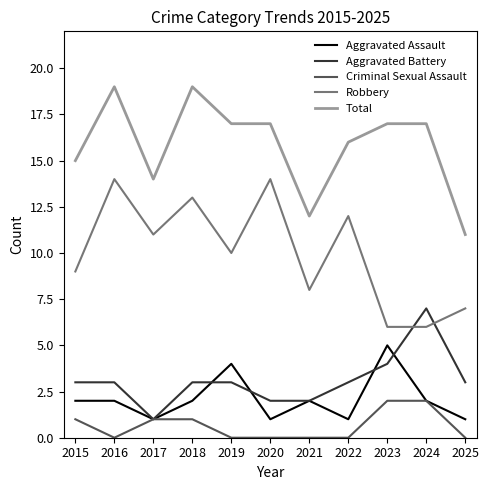

How many distinct data groups are displayed?

5